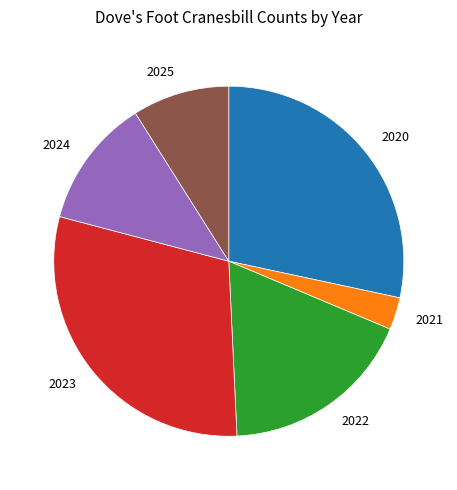

Between 2024 and 2021, which is larger?

2024